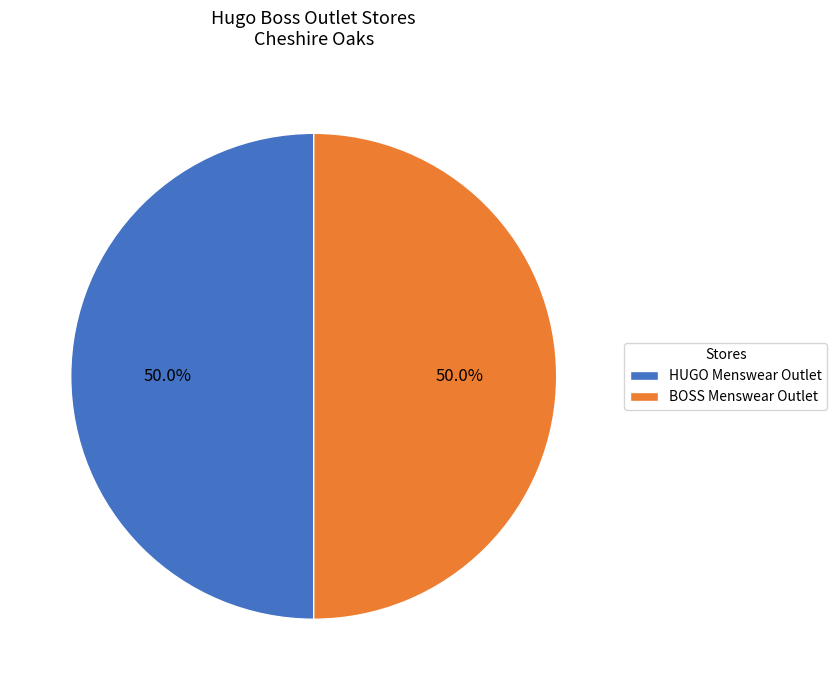

What is the total percentage of HUGO Menswear Outlet and BOSS Menswear Outlet?

100.0%